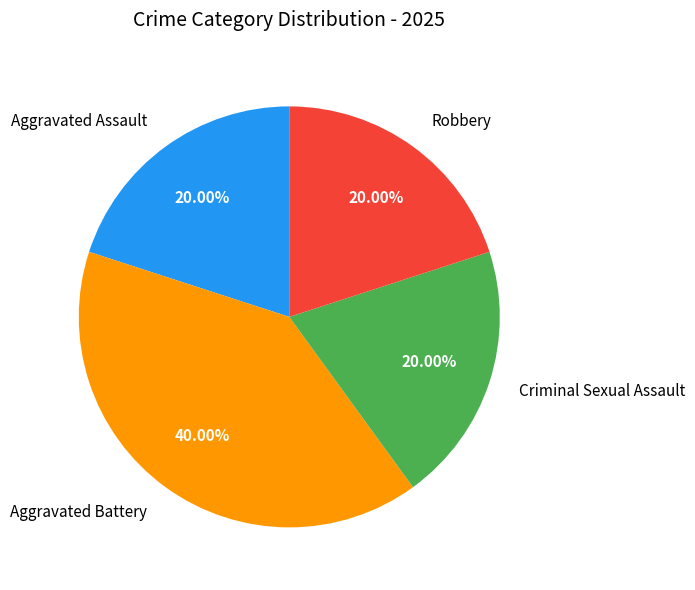

How many segments does this pie chart have?

4